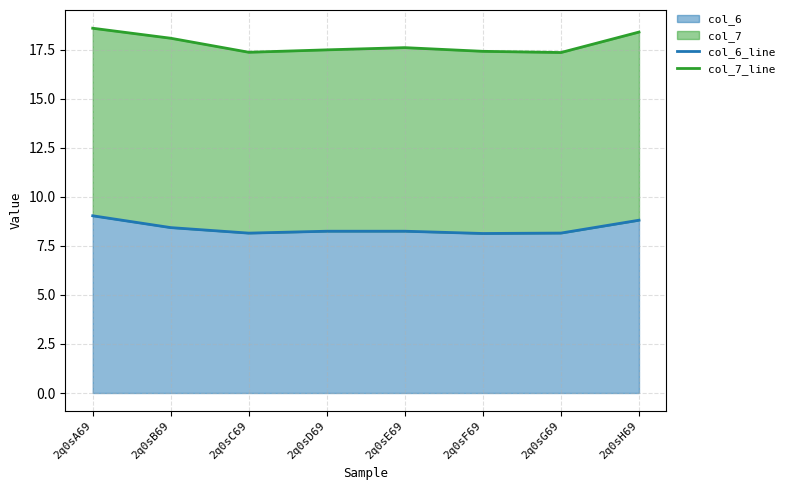

What is the maximum value for col_7_line?

18.6